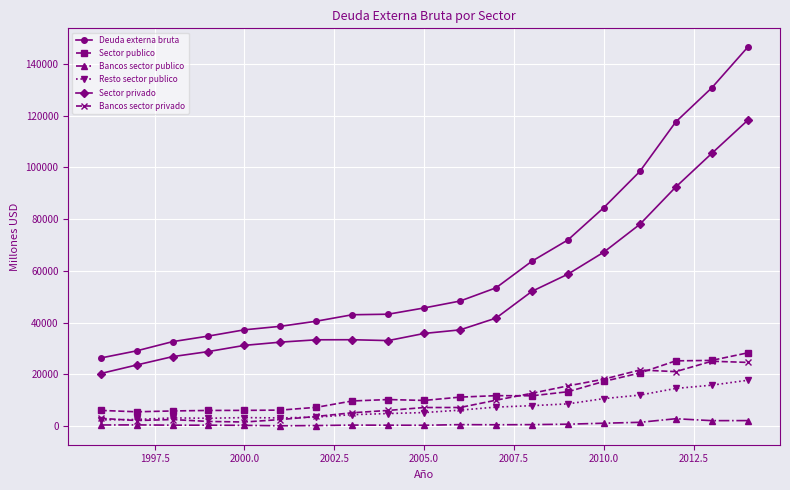

What is the maximum value for Bancos sector privado?

25019